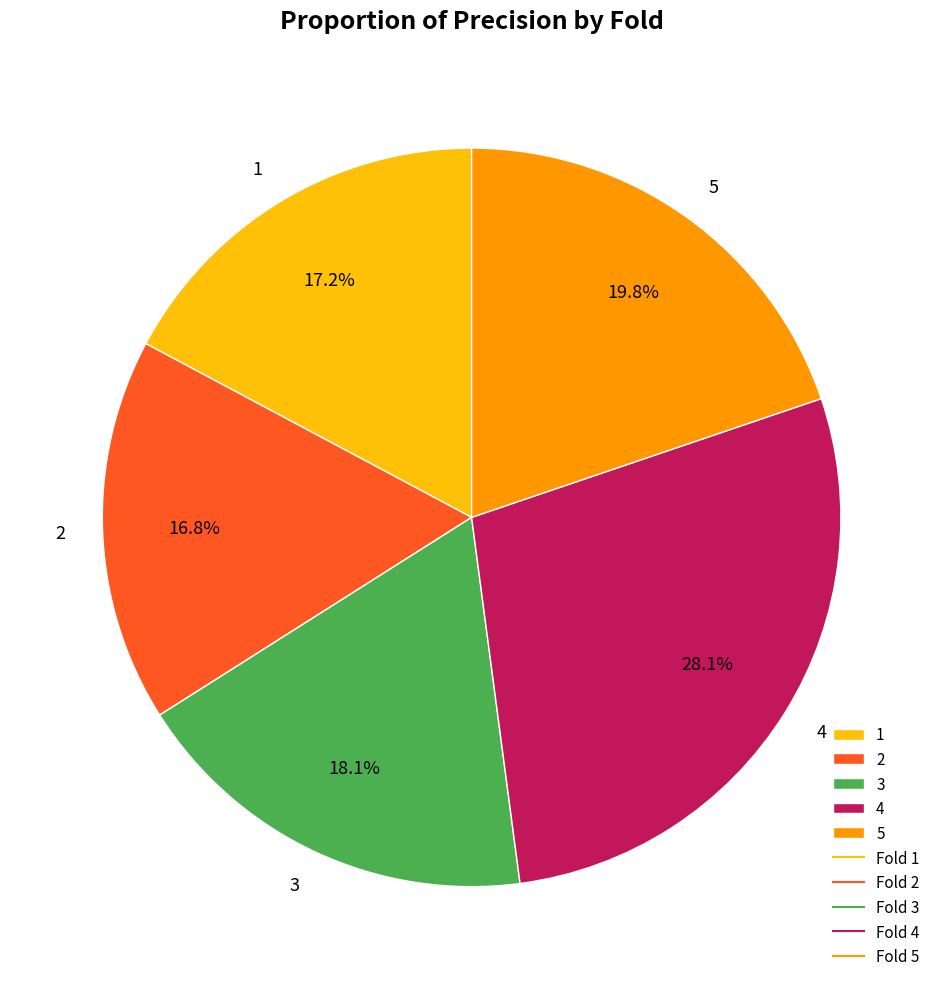

How many slices are in this pie chart?

5